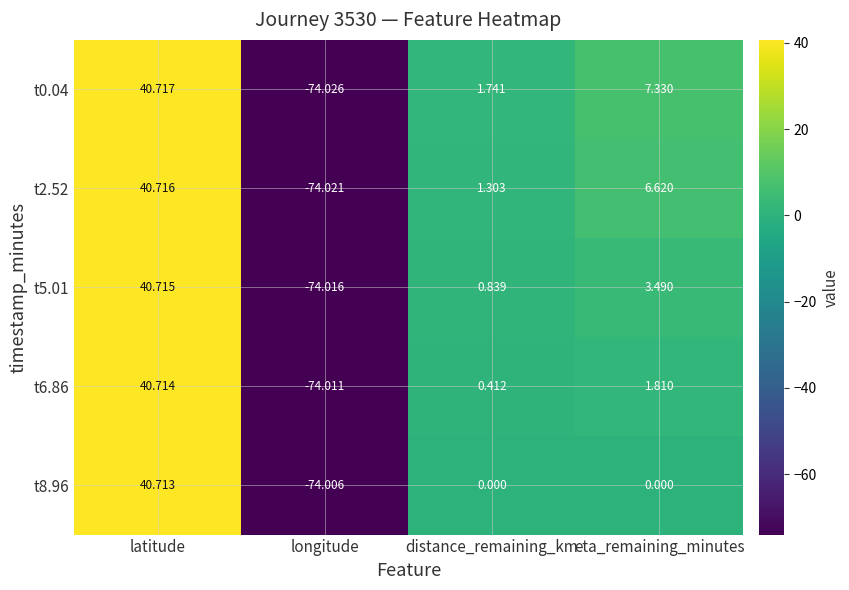

Where is t6.86 nearest to the value -16?

distance_remaining_km